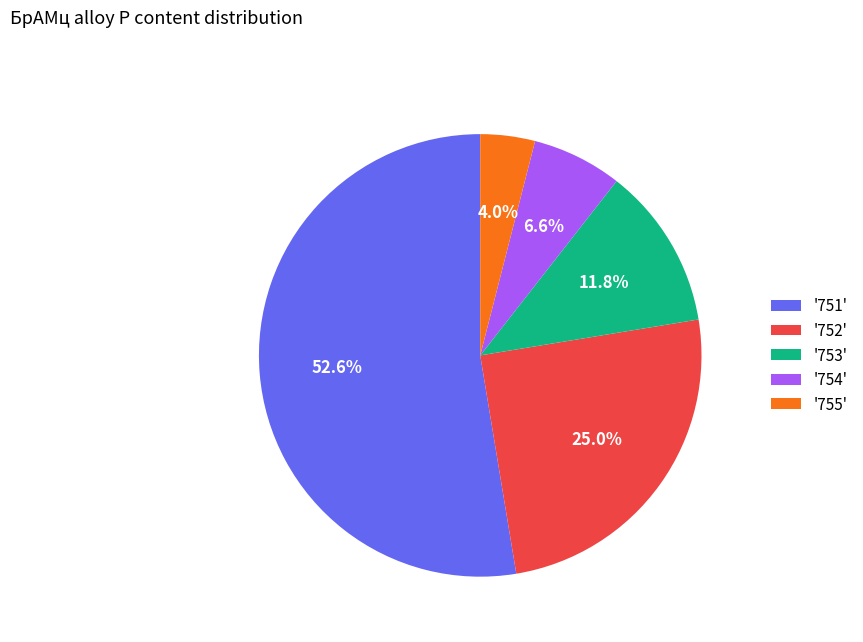

Rank the categories by value from lowest to highest.

'755', '754', '753', '752', '751'